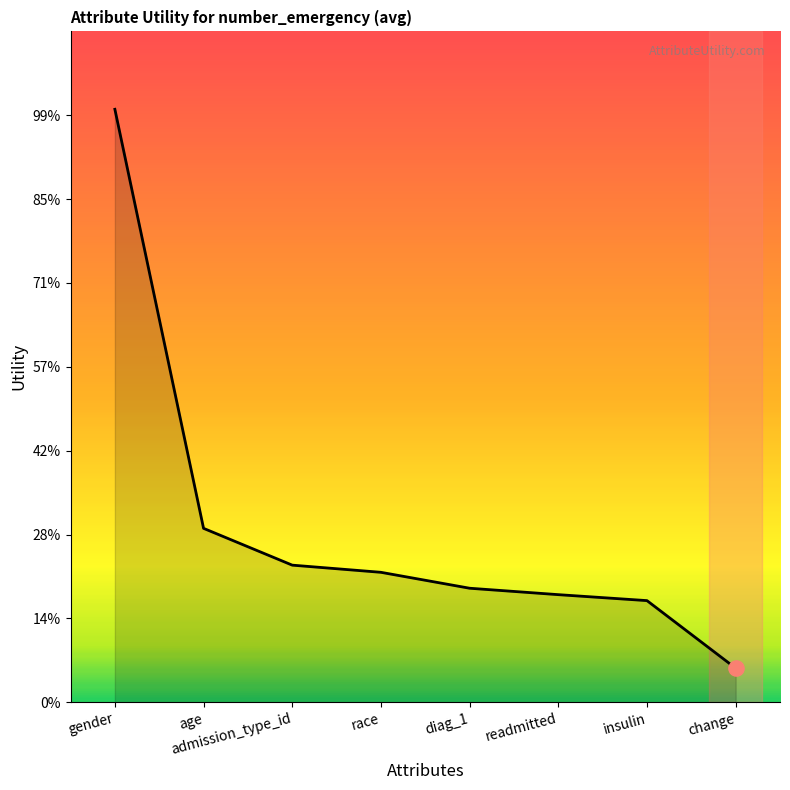

What is the ratio of the value at admission_type_id to the value at gender?

0.2